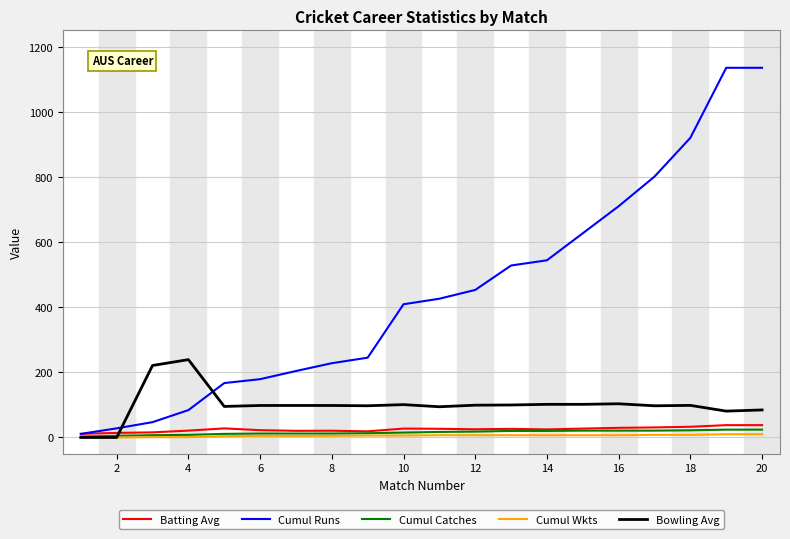

Which series has the largest range (max minus min)?

Cumul Runs